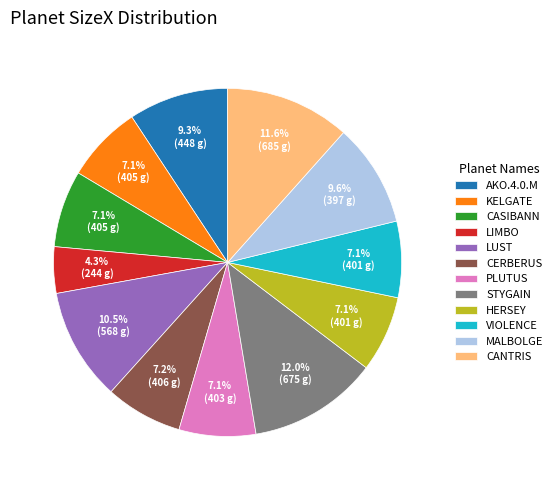

Approximately how many times larger is the value at CANTRIS compared to HERSEY?

1.6